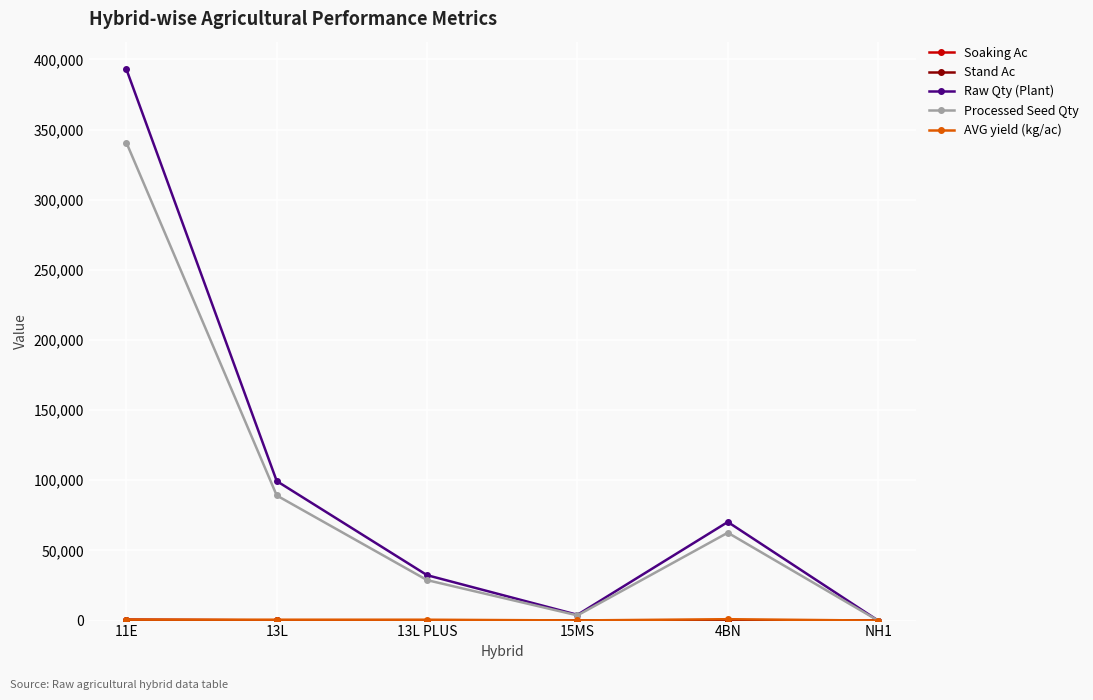

At which label is Processed Seed Qty closest to 170342?

13L